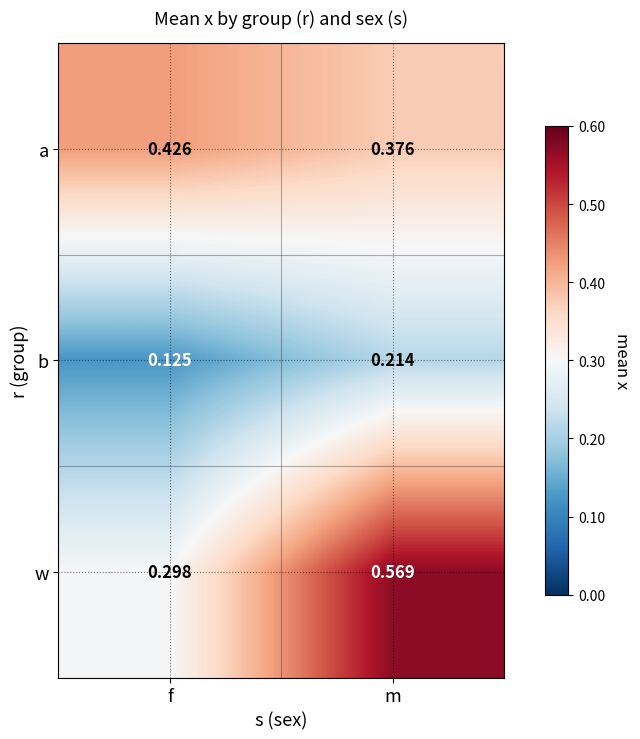

At which category does the chart reach its minimum across all series?

f